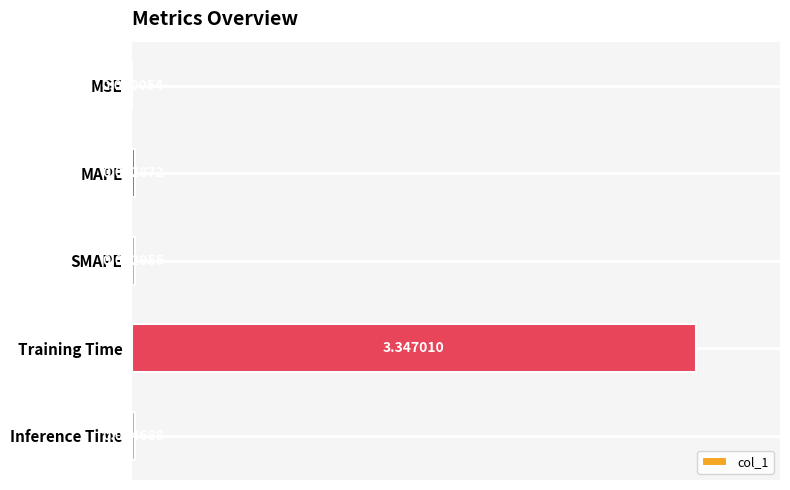

Between Training Time and SMAPE, which is larger?

Training Time